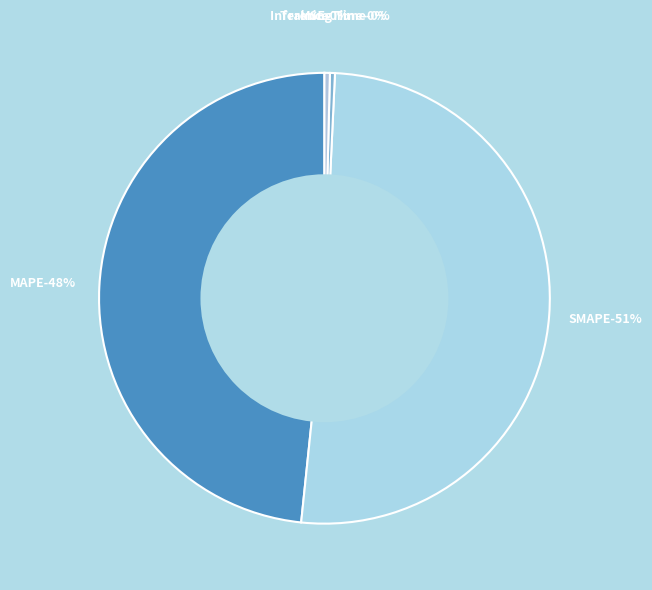

True or false: Inference Time accounts for 9% of the total.

False